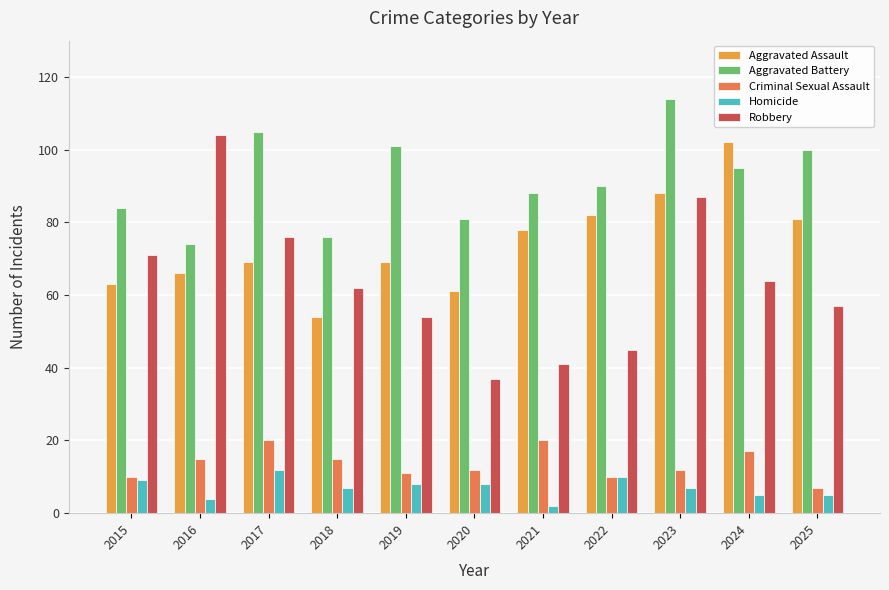

Reading left to right, transcribe all the data shown in this chart.

Aggravated Assault: 63	66	69	54	69	61	78	82	88	102	81
Aggravated Battery: 84	74	105	76	101	81	88	90	114	95	100
Criminal Sexual Assault: 10	15	20	15	11	12	20	10	12	17	7
Homicide: 9	4	12	7	8	8	2	10	7	5	5
Robbery: 71	104	76	62	54	37	41	45	87	64	57